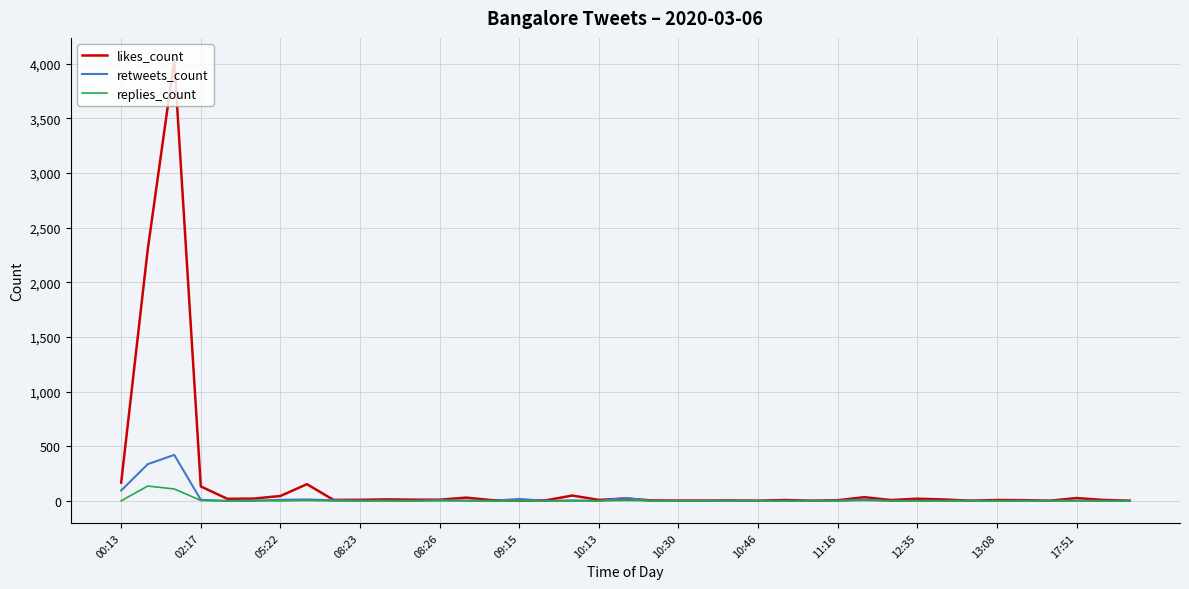

Which series has the largest range (max minus min)?

likes_count